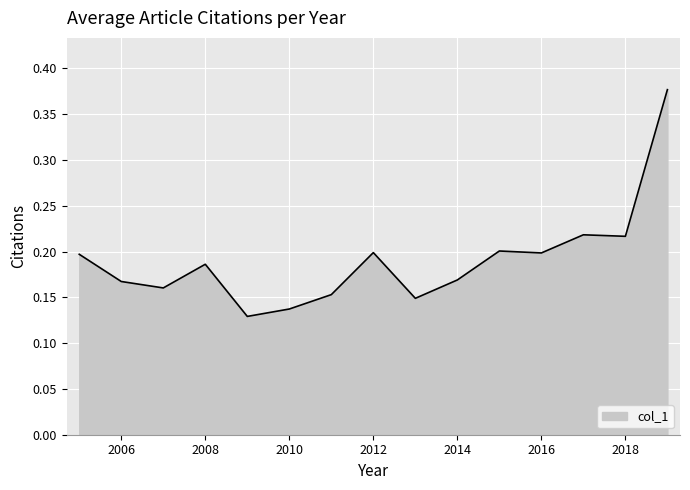

True or false: there are more than 0 points higher than both neighbors.

True